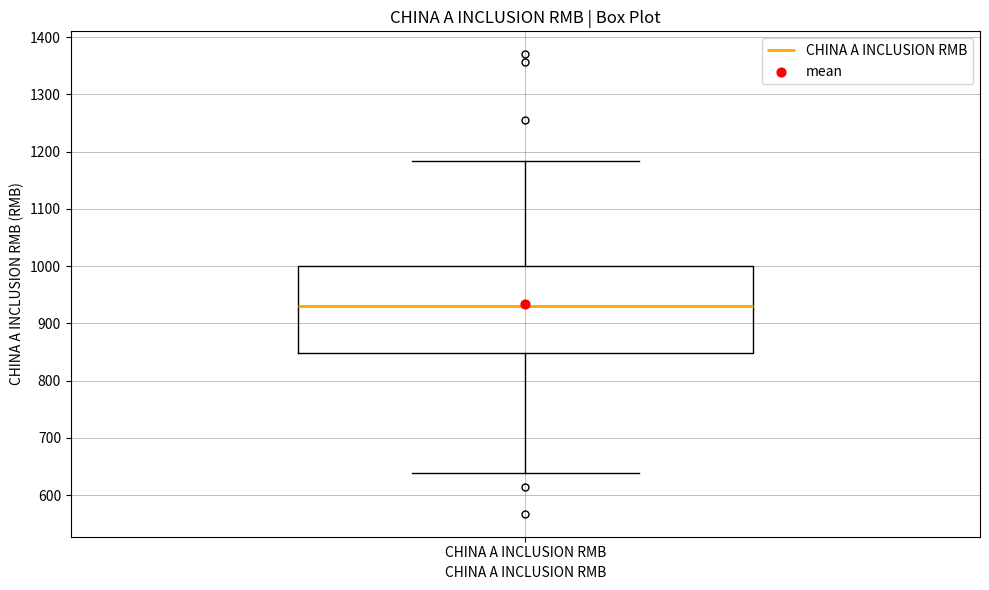

Where does the lower whisker of the box for CHINA A INCLUSION RMB end on the y-axis? The values are not printed on the chart, so give them approximately, as read against the axis.

640